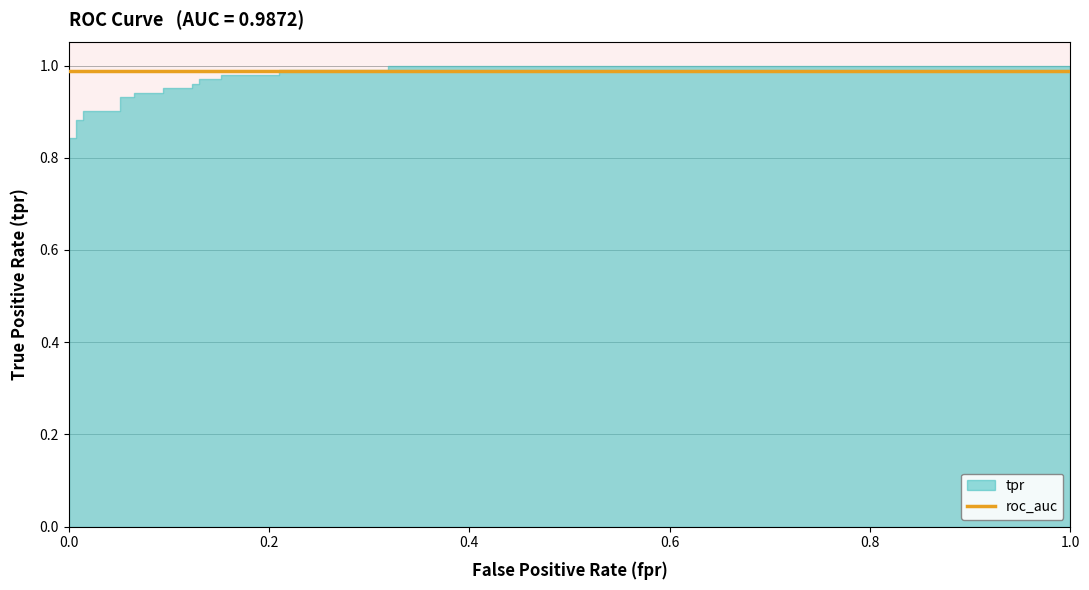

List the series in order of their overall mean, lowest first.

tpr, roc_auc